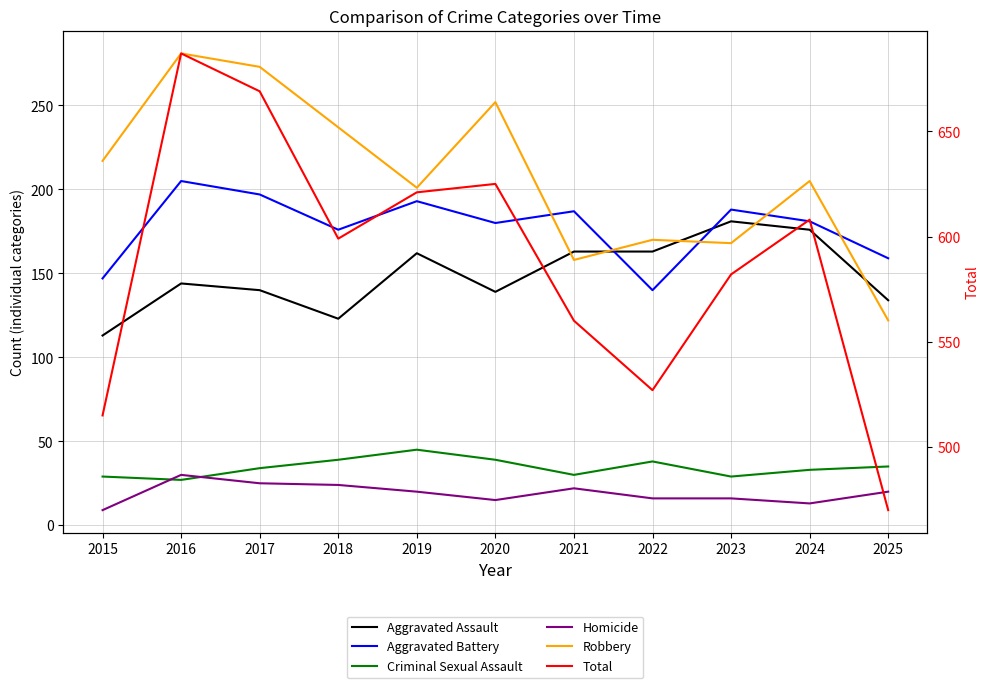

True or false: Aggravated Battery and Criminal Sexual Assault cross at least once.

False